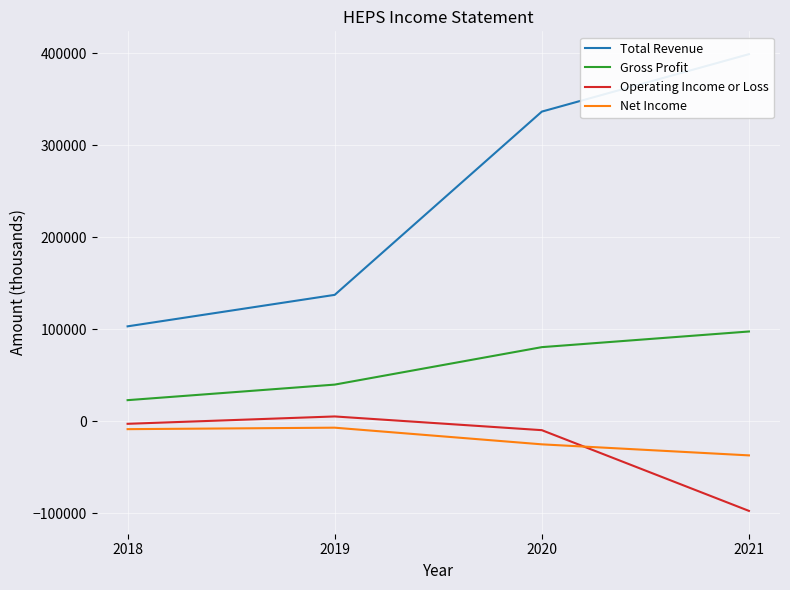

Reading right to left, transcribe all the data shown in this chart.

Total Revenue: 2021=398900	2020=336500	2019=137400	2018=103200
Gross Profit: 2021=97600	2020=80600	2019=39900	2018=23000
Operating Income or Loss: 2021=-97300	2020=-9600	2019=5300	2018=-2700
Net Income: 2021=-37000	2020=-25000	2019=-6900	2018=-8500